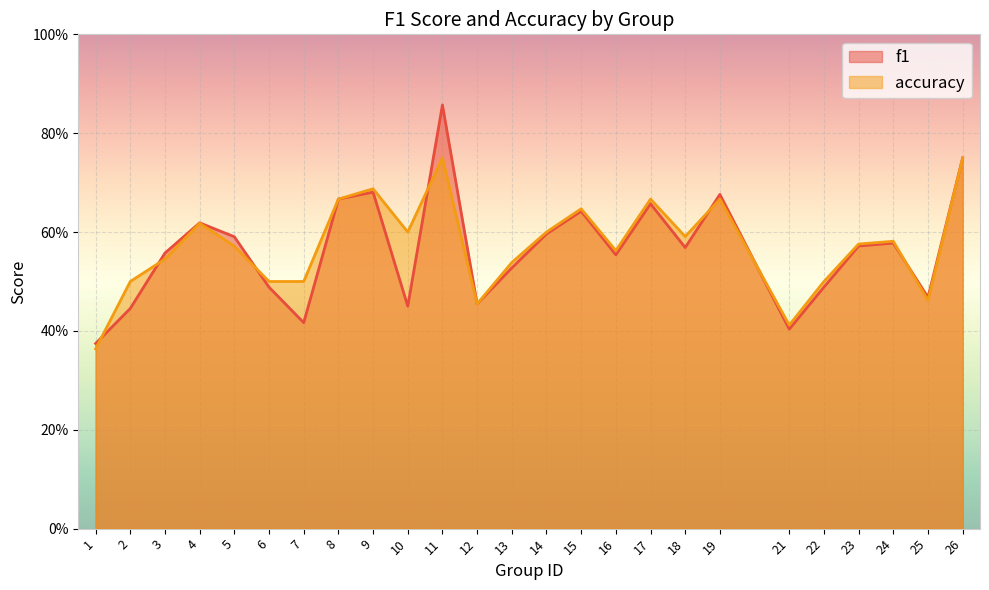

What is the average value of the f1 series?

0.6